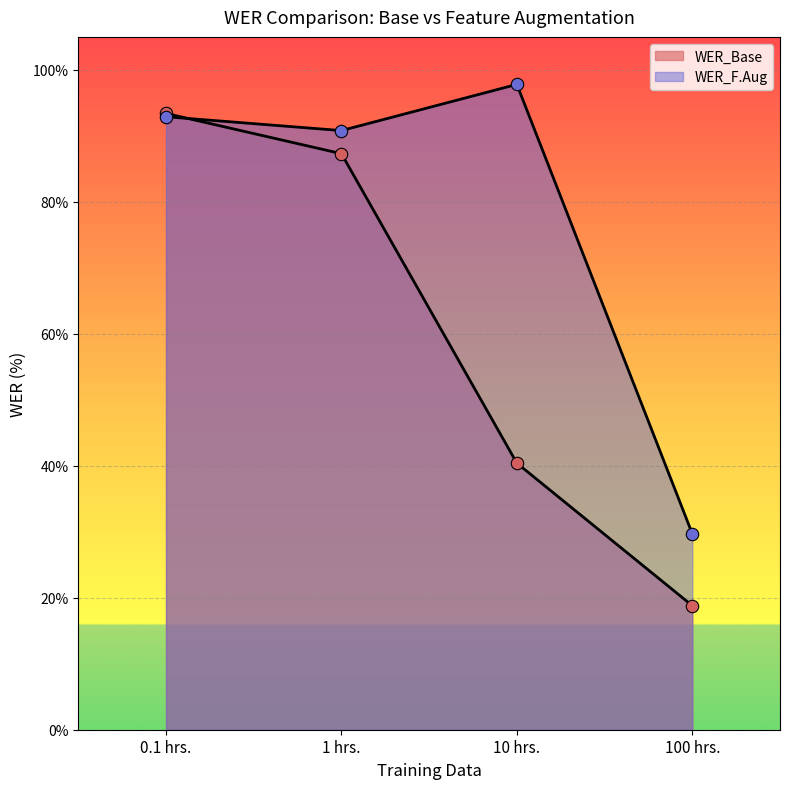

At which category is the sum across all series the highest?

0.1 hrs.